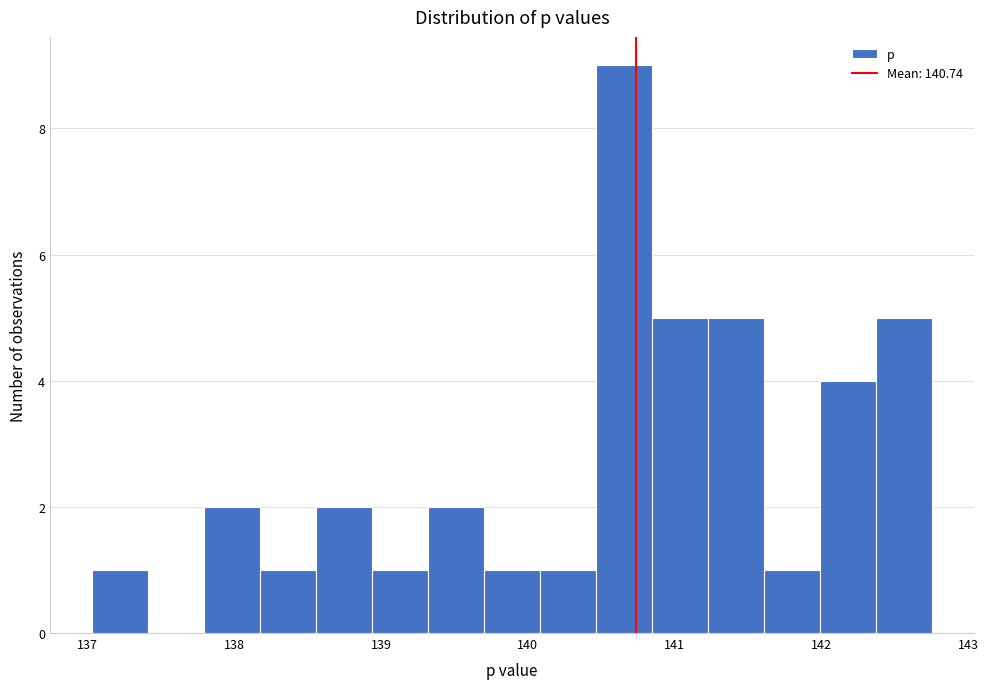

Read against the x-axis, roughly where is the centre of the tallest bar?

140.7